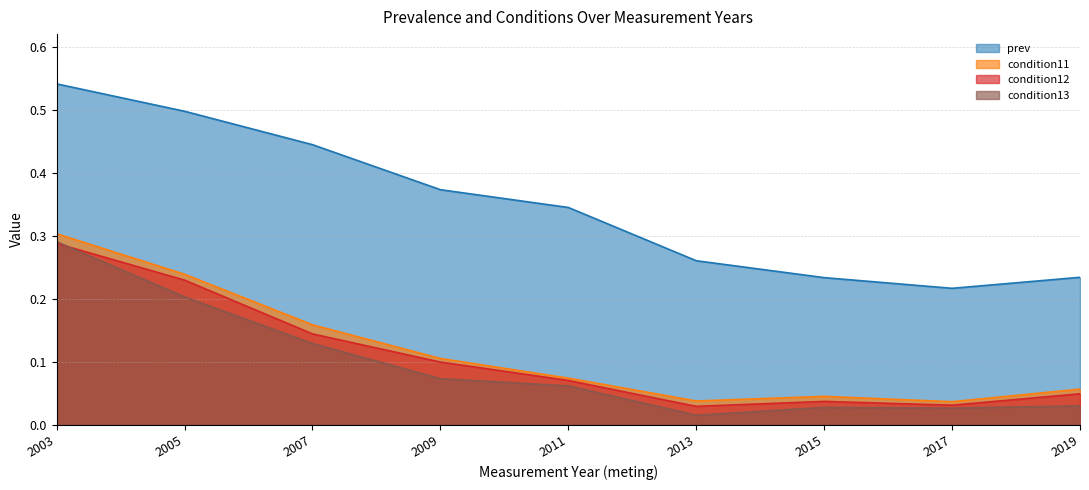

What is the spread (max minus min) of values at 2005?

0.3